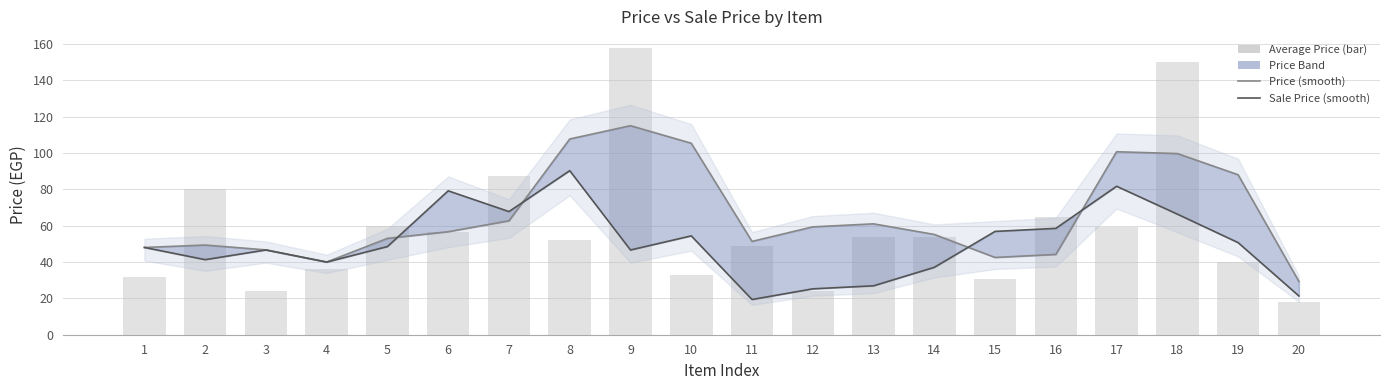

Reading right to left, transcribe all the data shown in this chart.

Price (smooth): 29.3	88.0	99.7	100.7	44.2	42.5	55.2	61.0	59.3	51.3	105.3	115.0	107.7	62.7	56.7	53.0	40.0	46.7	49.3	48.0
Sale Price (smooth): 21.3	50.7	66.3	81.7	58.5	56.8	37.1	26.9	25.2	19.4	54.4	46.6	90.2	67.7	79.2	48.5	40.0	46.6	41.3	48.0
Average Price: 18.0	40.0	150.0	59.0	64.5	30.5	54.0	53.9	24.0	49.0	33.1	157.5	51.9	87.5	56.2	60.0	36.0	23.9	80.0	32.0